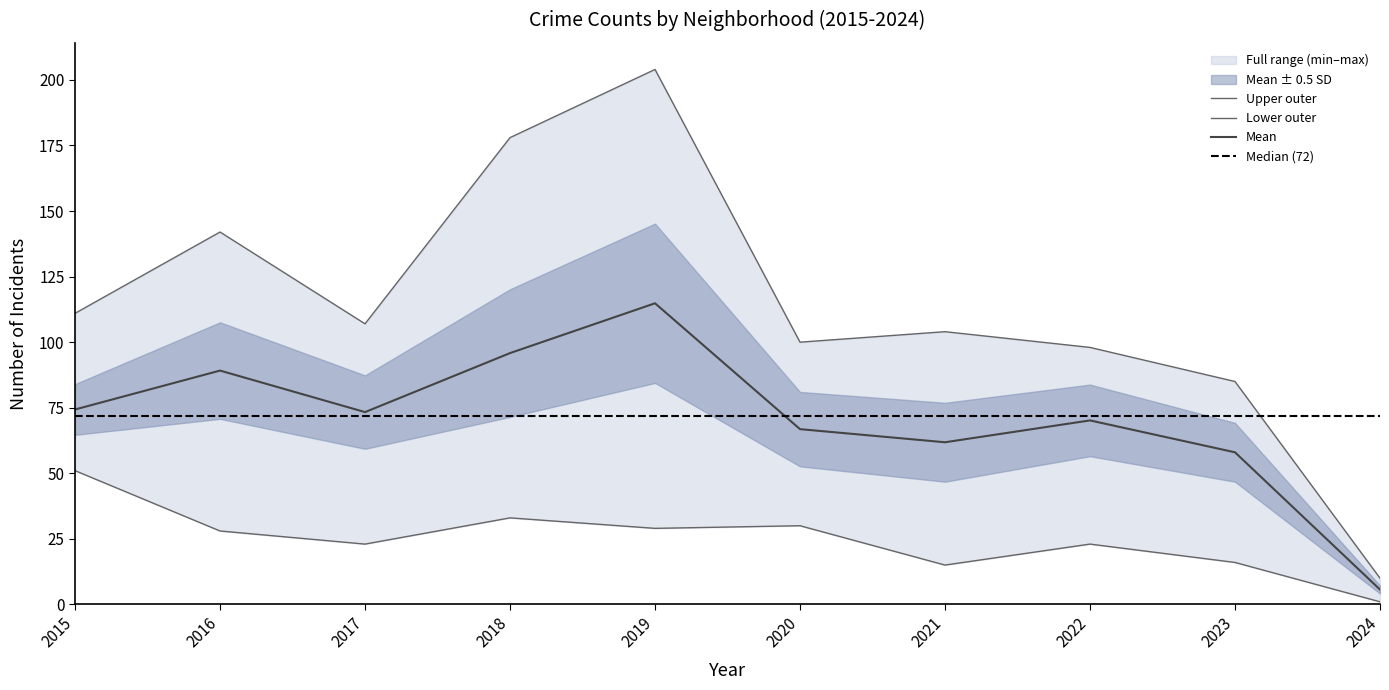

Reading left to right, what are all the values shown in this chart?

Austin: 2015=78	2016=99	2017=65	2018=130	2019=167	2020=92	2021=104	2022=89	2023=68	2024=8
Englewood: 2015=111	2016=142	2017=107	2018=98	2019=138	2020=92	2021=76	2022=90	2023=69	2024=10
Garfield Park: 2015=73	2016=103	2017=101	2018=178	2019=204	2020=100	2021=79	2022=98	2023=85	2024=5
Grand Crossing: 2015=77	2016=106	2017=82	2018=88	2019=91	2020=47	2021=66	2022=77	2023=67	2024=7
Auburn Gresham: 2015=56	2016=28	2017=23	2018=33	2019=29	2020=30	2021=15	2022=23	2023=16	2024=1
Chatham: 2015=51	2016=57	2017=62	2018=48	2019=60	2020=40	2021=31	2022=44	2023=43	2024=3